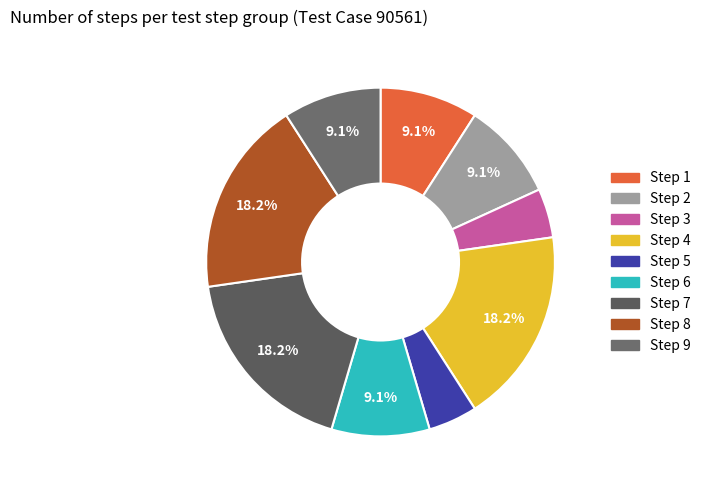

To the nearest percent, what is the combined percentage of Step 4 and Step 2?

27%